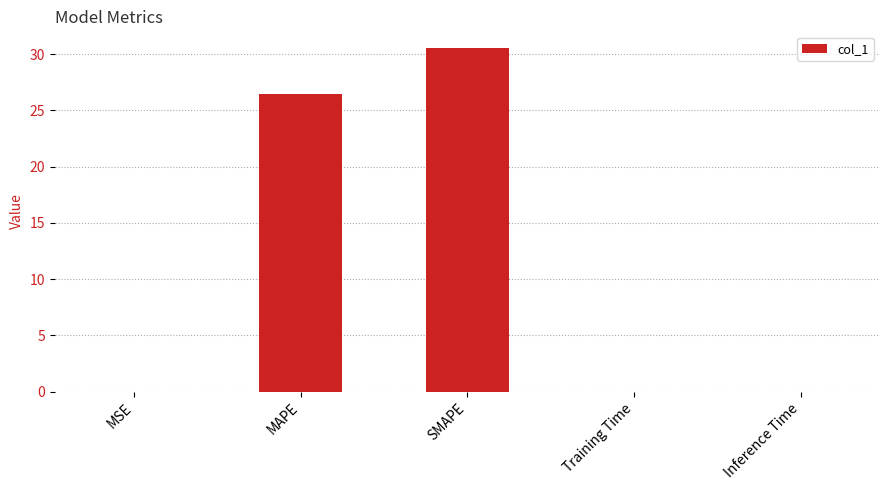

What is the change in value from MAPE to SMAPE?

+4.0